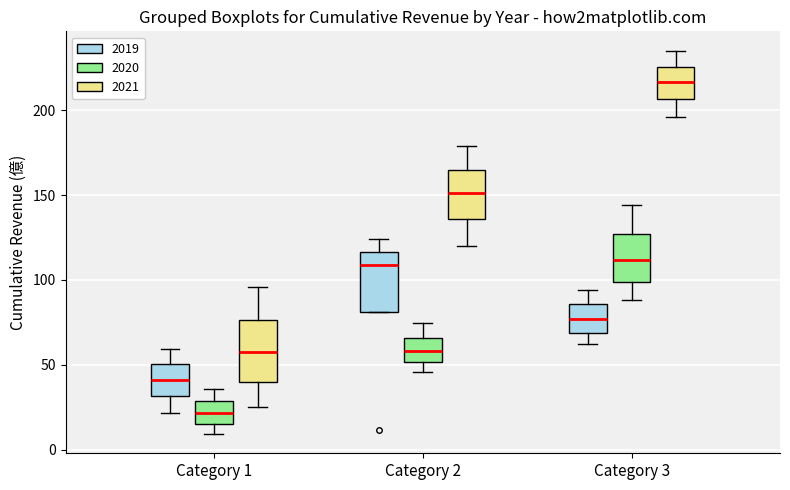

Reading left to right, transcribe this box plot: for each box, give where its median line is, the range the box spans, and where its two whiskers end, as read against the y-axis. The values are not printed on the chart, so give them approximately, as read against the axis.

Category 1 (2019): median 40, box 30 to 50, whiskers 20 to 60
Category 1 (2020): median 20, box 15 to 30, whiskers 10 to 35
Category 1 (2021): median 55, box 40 to 75, whiskers 25 to 95
Category 2 (2019): median 110, box 80 to 115, whiskers 80 to 125
Category 2 (2020): median 60, box 50 to 65, whiskers 45 to 75
Category 2 (2021): median 150, box 135 to 165, whiskers 120 to 180
Category 3 (2019): median 75, box 70 to 85, whiskers 60 to 95
Category 3 (2020): median 110, box 100 to 125, whiskers 90 to 145
Category 3 (2021): median 215, box 205 to 225, whiskers 195 to 235